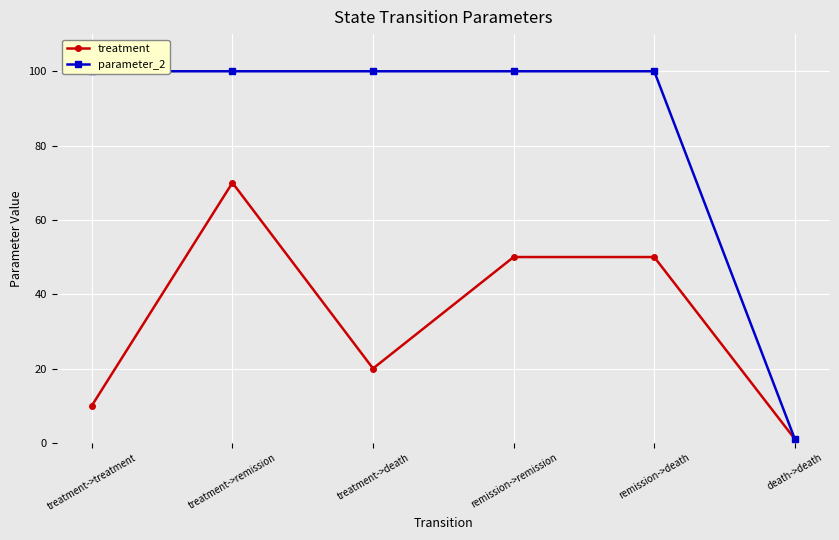

Reading right to left, what are all the values shown in this chart?

treatment: death->death=1	remission->death=50	remission->remission=50	treatment->death=20	treatment->remission=70	treatment->treatment=10
parameter_2: death->death=1	remission->death=100	remission->remission=100	treatment->death=100	treatment->remission=100	treatment->treatment=100